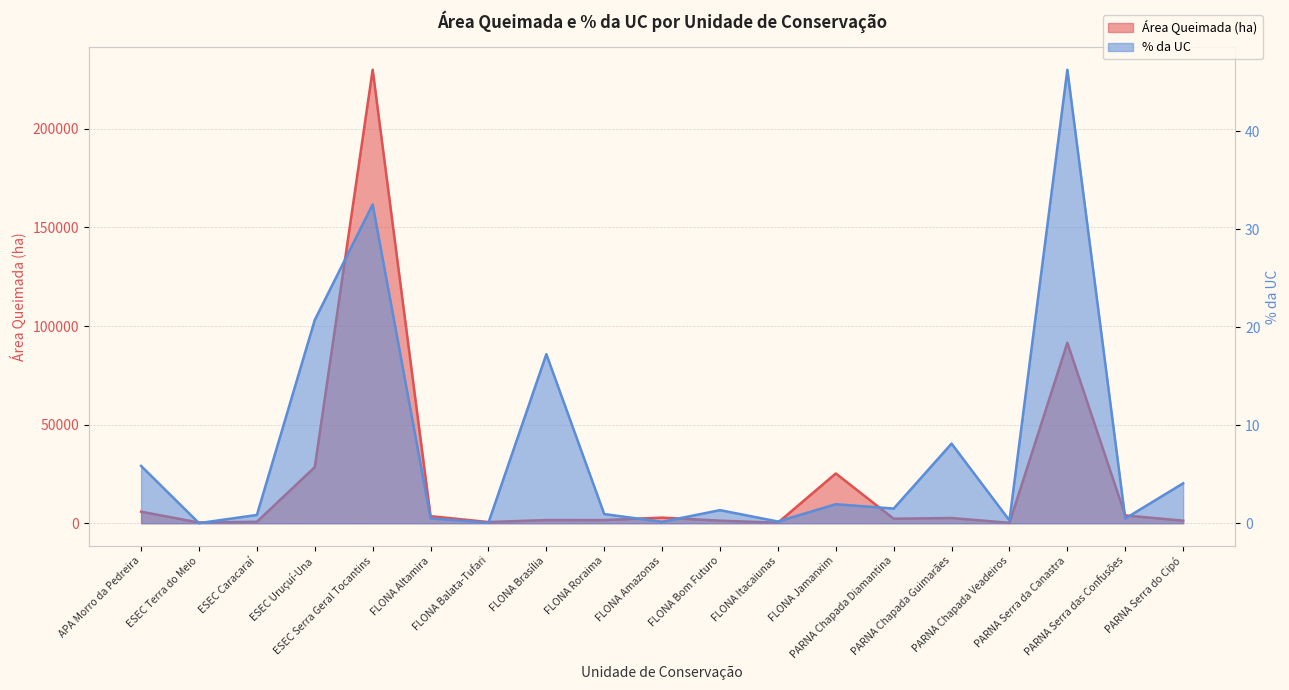

How many distinct data groups are displayed?

2